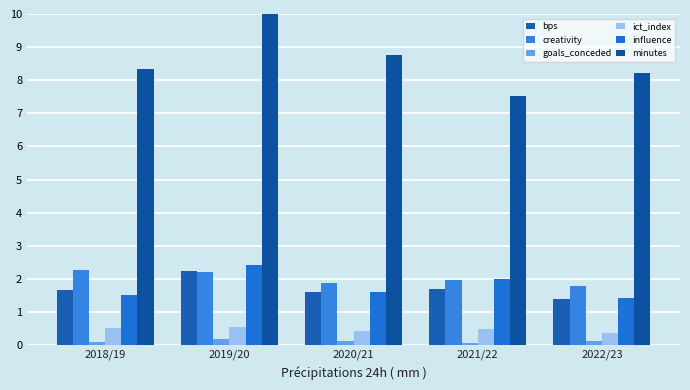

What is the total value across all series at 2018/19?

14.4